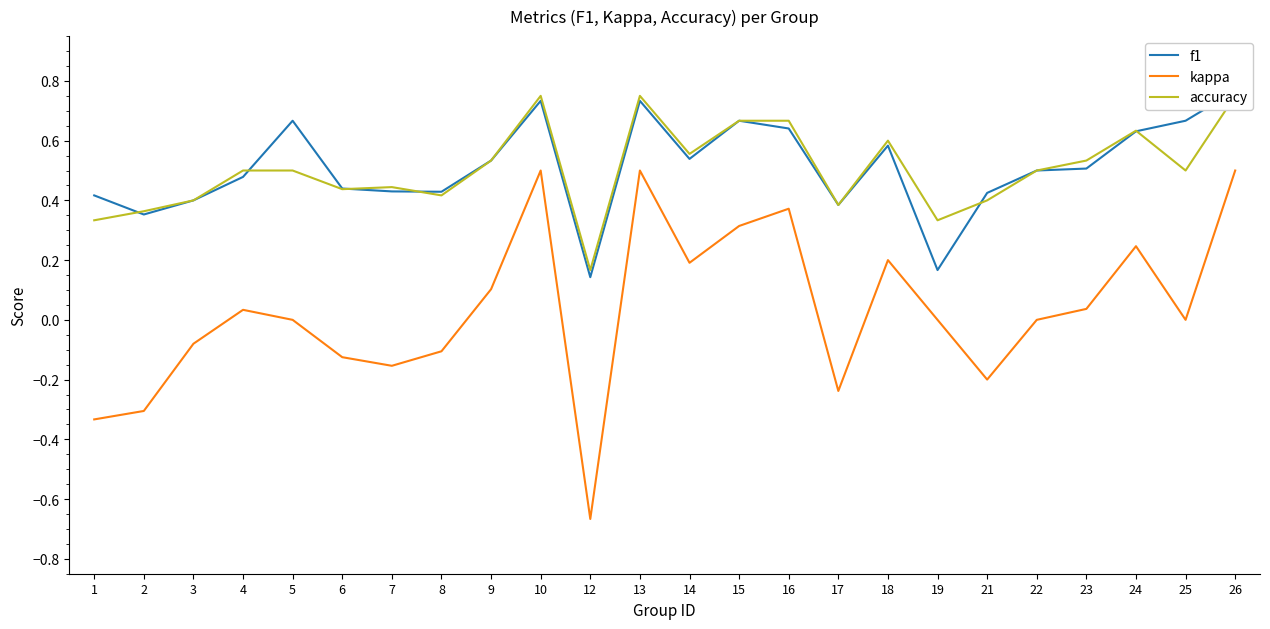

Where is kappa nearest to the value 0?

5